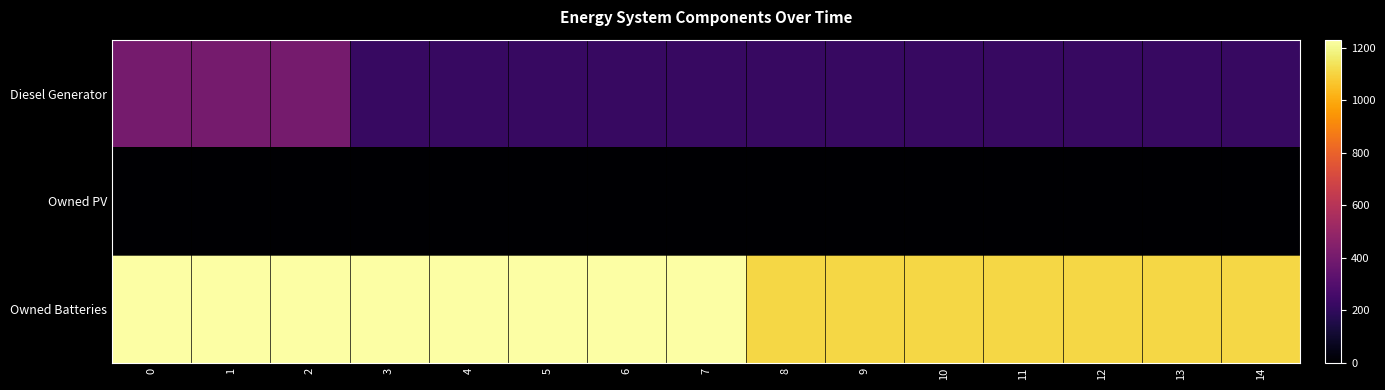

List the series in order of their peak value, lowest first.

Owned PV, Diesel Generator, Owned Batteries